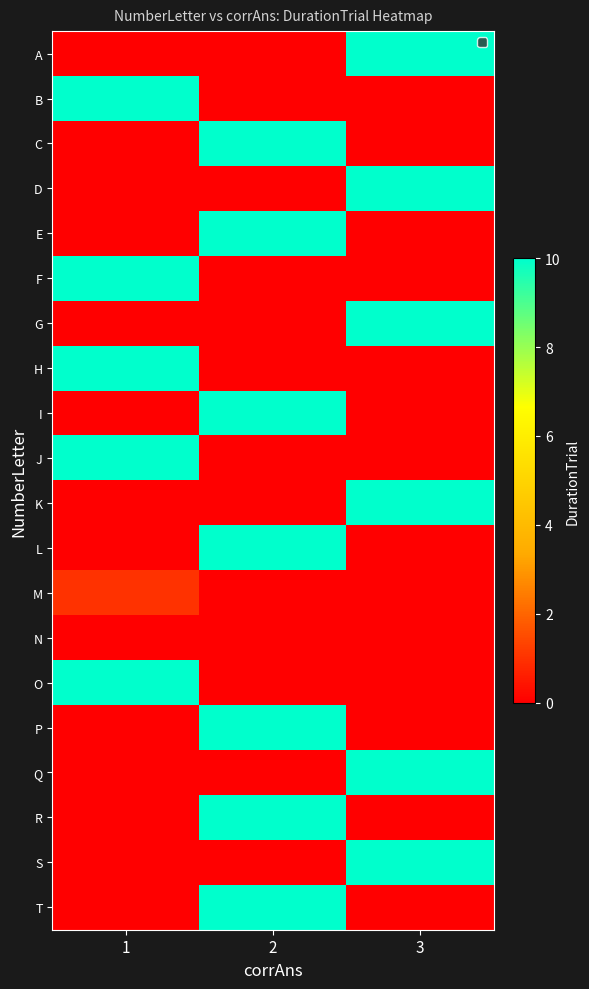

At 3, list the series in order from smallest to largest.

B, C, E, F, H, I, J, L, M, N, O, P, R, T, A, D, G, K, Q, S